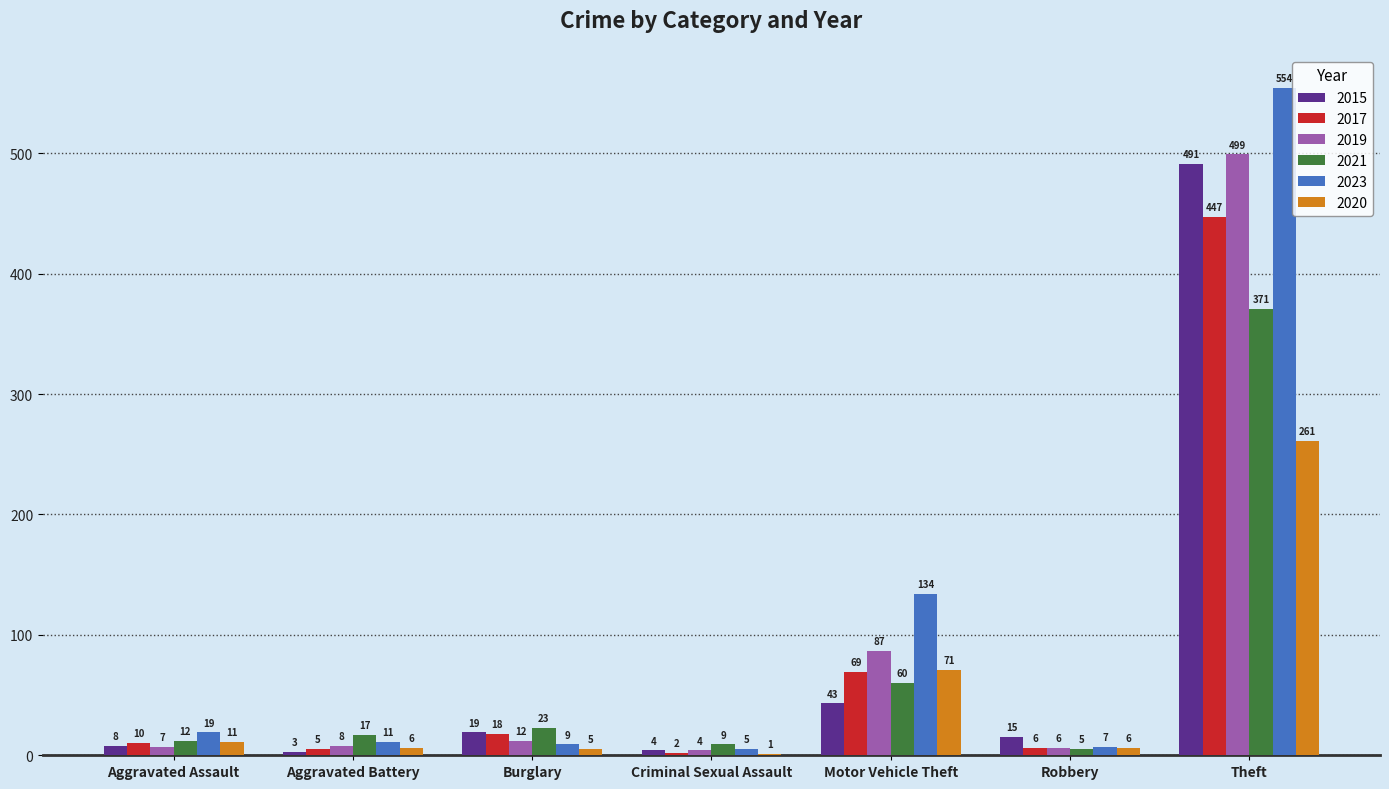

What value does the 2021 series have at Aggravated Assault, to the nearest 10?

10